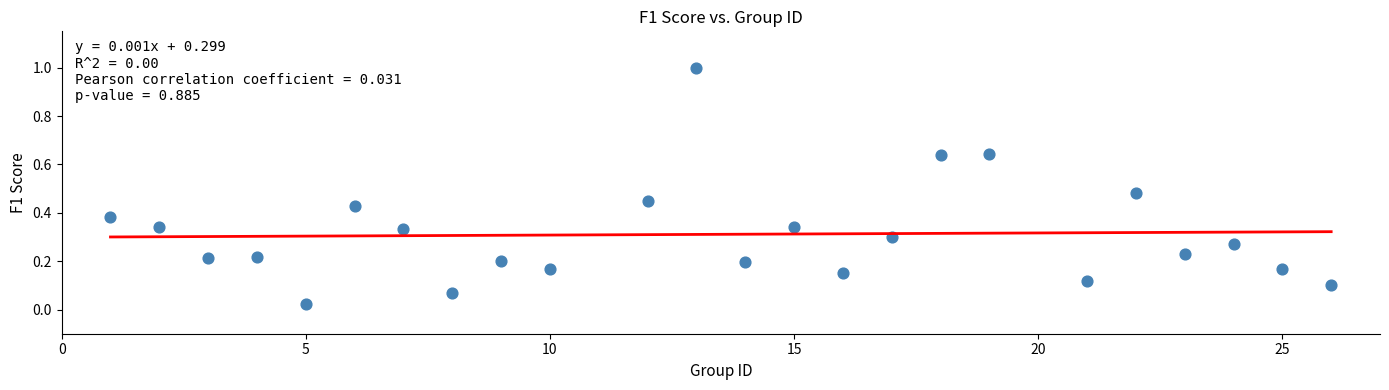

What is the range of X values (max minus min)?

25.0